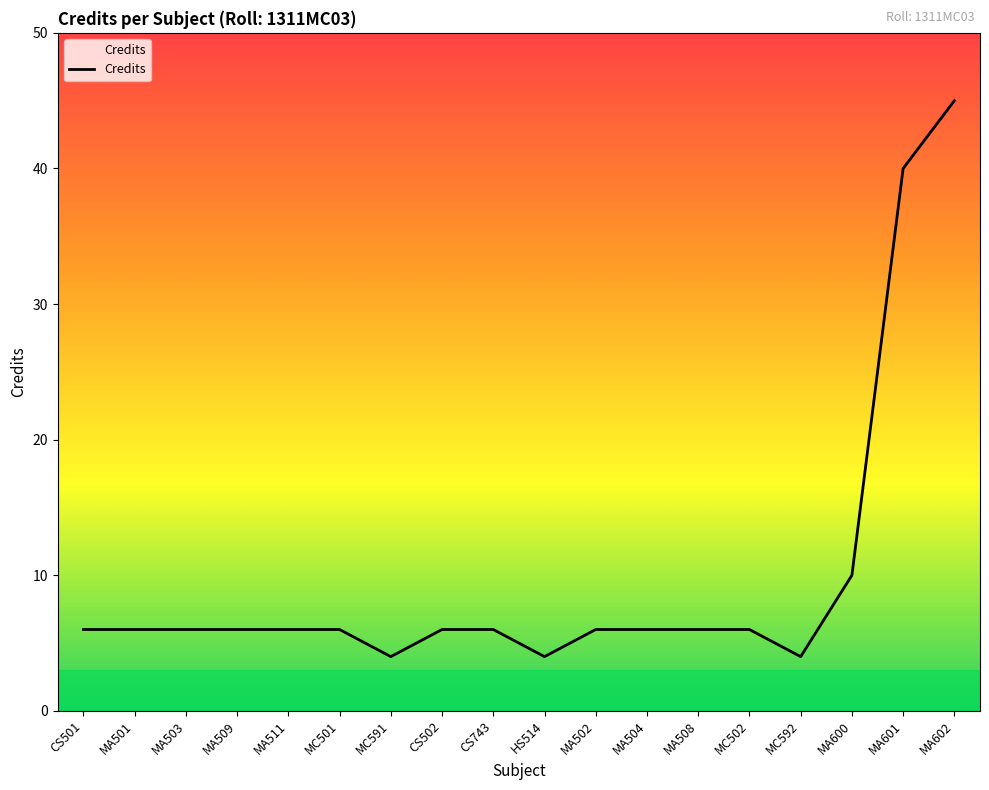

What position from the right is MA501?

17